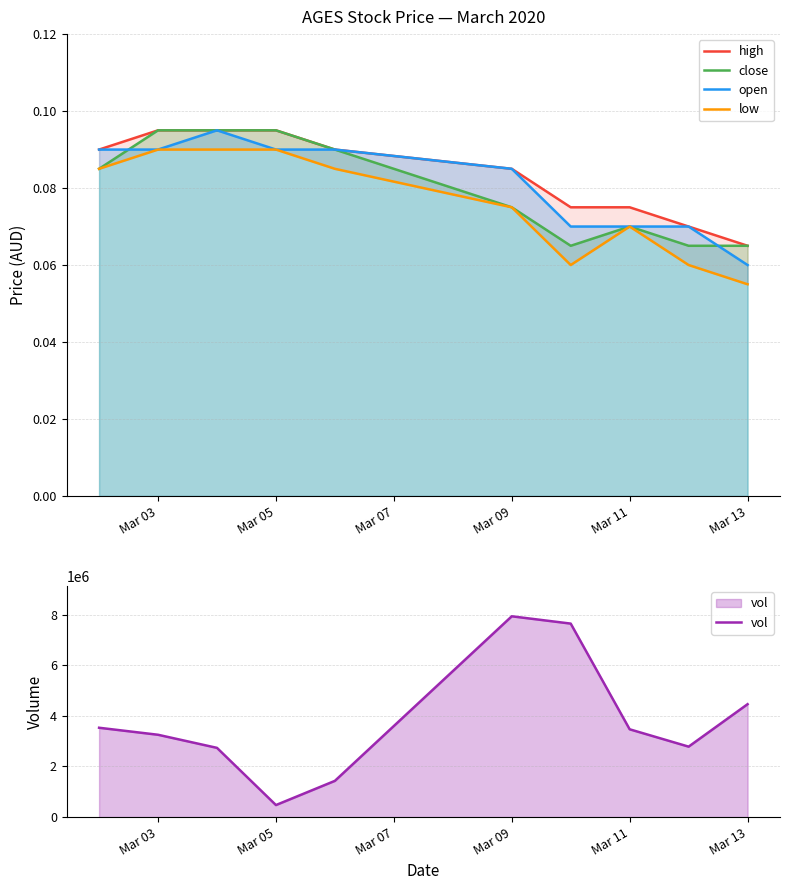

Which category has the lowest value in the open series?

Mar 13